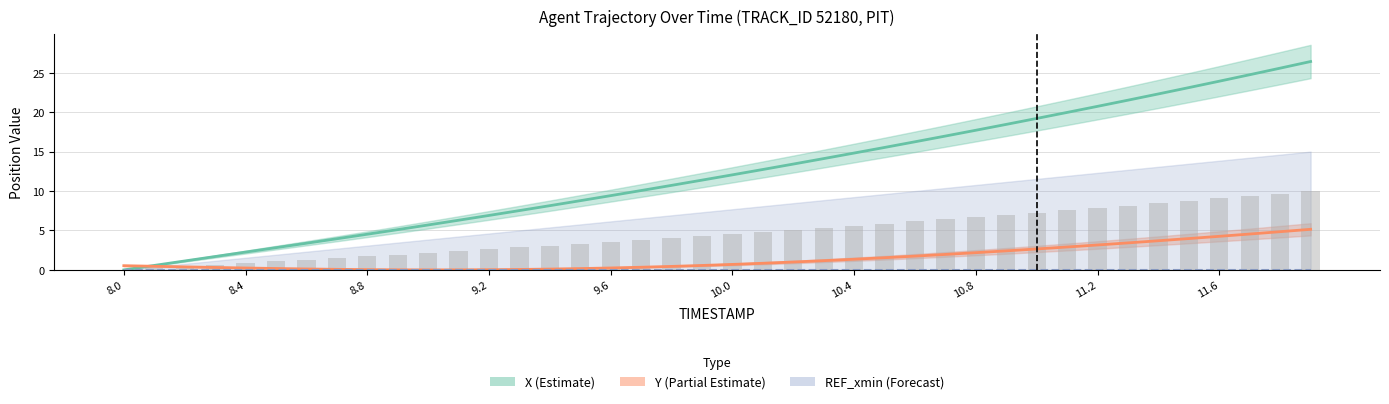

What position from the left is 9.0?

11